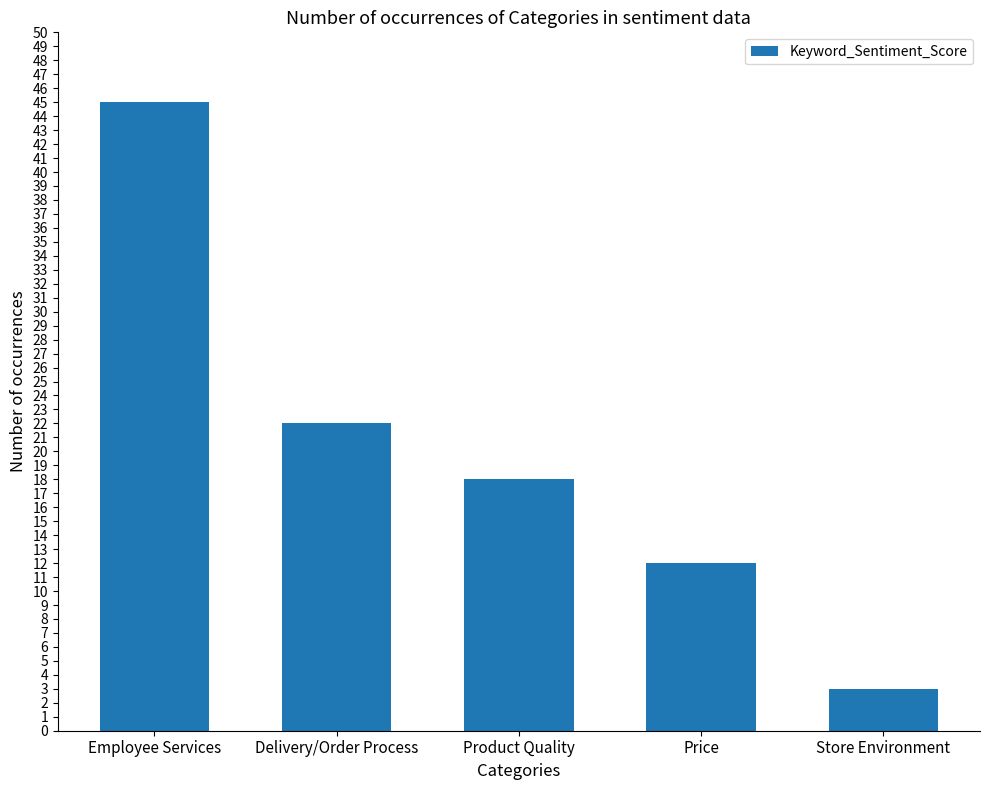

List the labels in order of value, smallest first.

Store Environment, Price, Product Quality, Delivery/Order Process, Employee Services